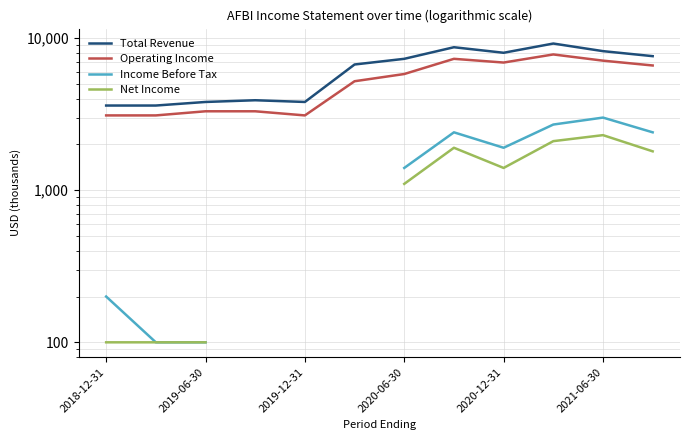

True or false: Net Income and Operating Income intersect in this chart.

False